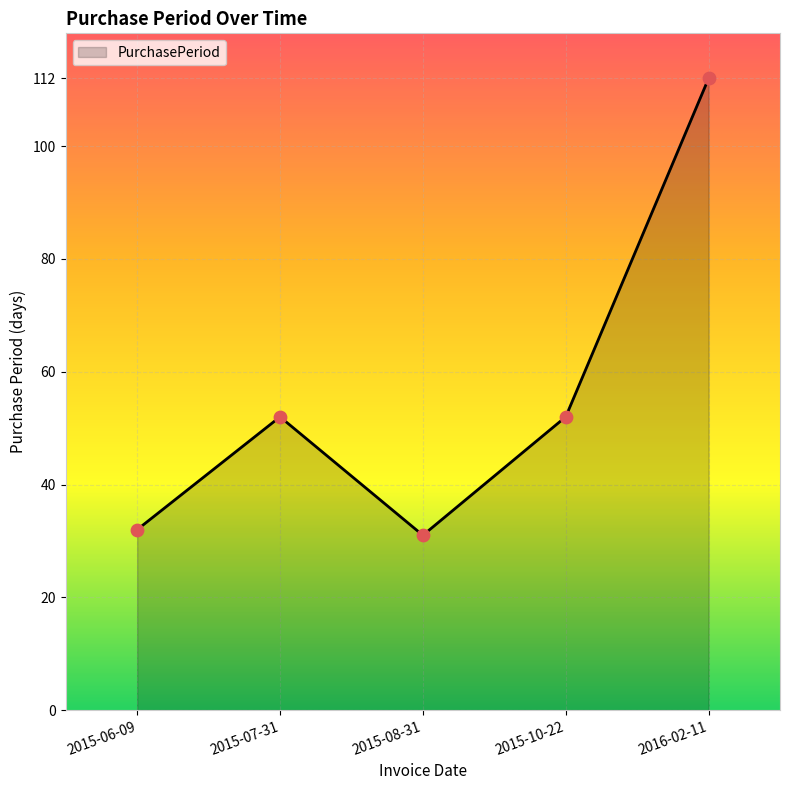

What is the change in value from 2015-06-09 to 2015-07-31?

+20